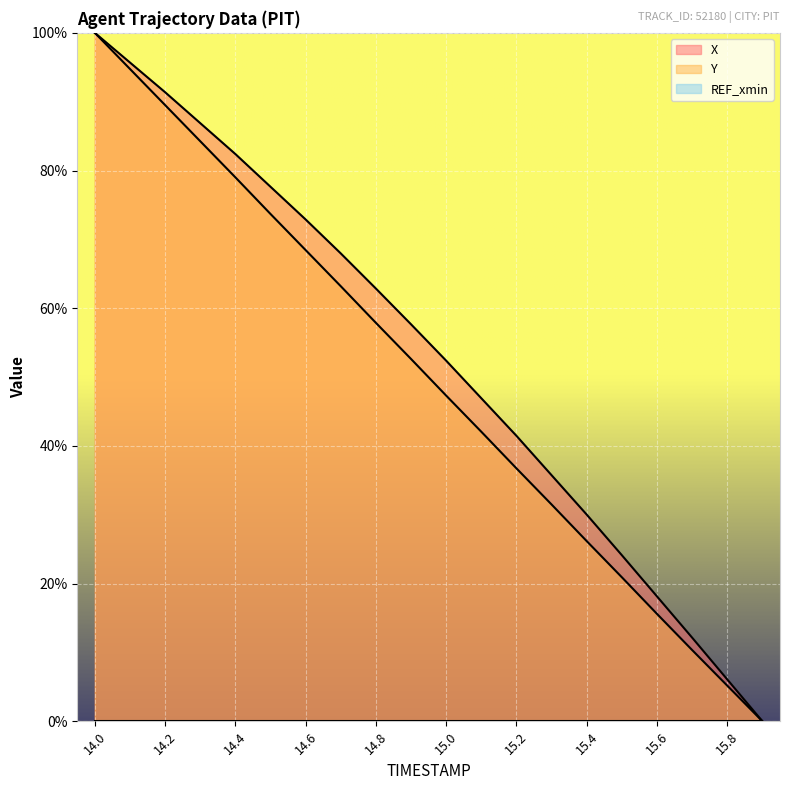

What is the label of the 16th point from the left?

15.5